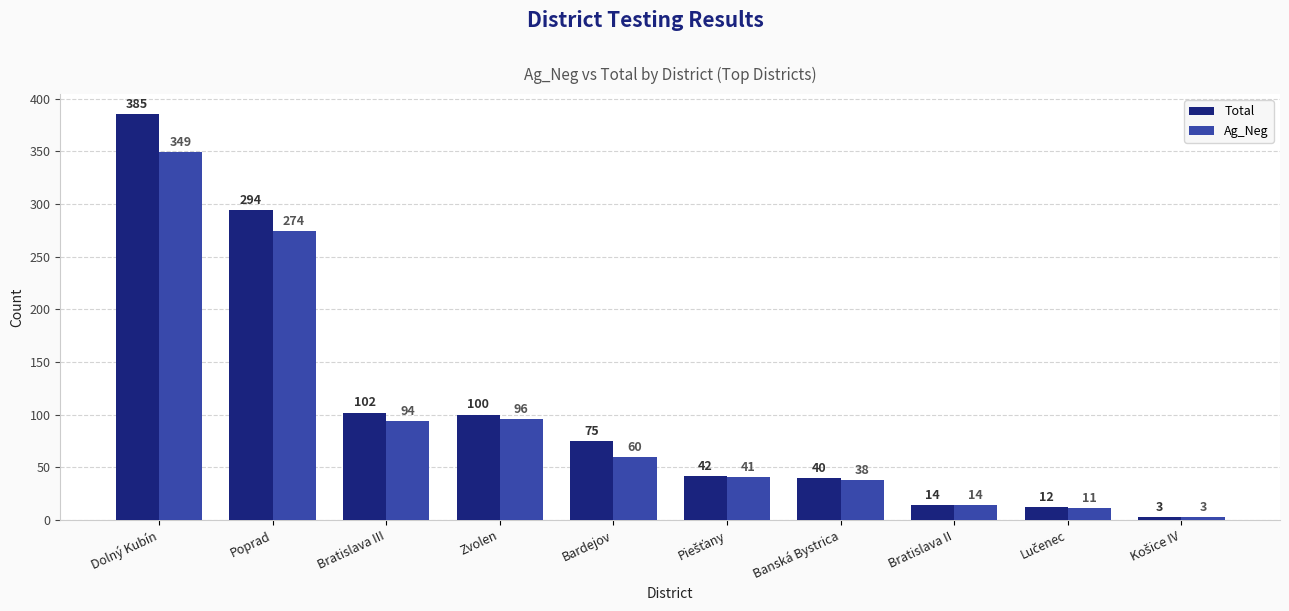

Is the value of Total at Bratislava III greater than the value of Ag_Neg at Poprad?

No